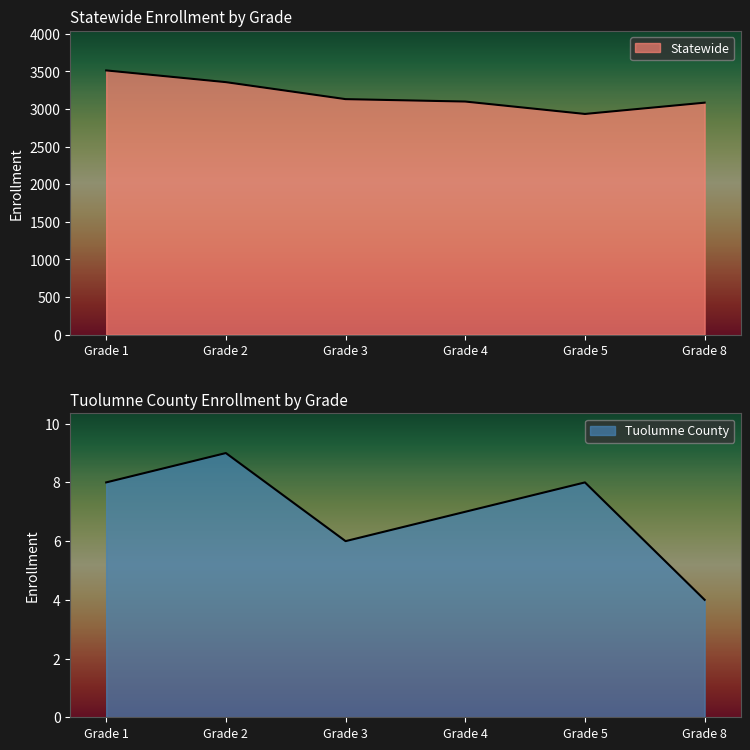

Reading left to right, list all the values displayed in this chart.

Tuolumne County: Grade 1=8	Grade 2=9	Grade 3=6	Grade 4=7	Grade 5=8	Grade 8=4
Statewide: Grade 1=3514	Grade 2=3358	Grade 3=3132	Grade 4=3100	Grade 5=2935	Grade 8=3085